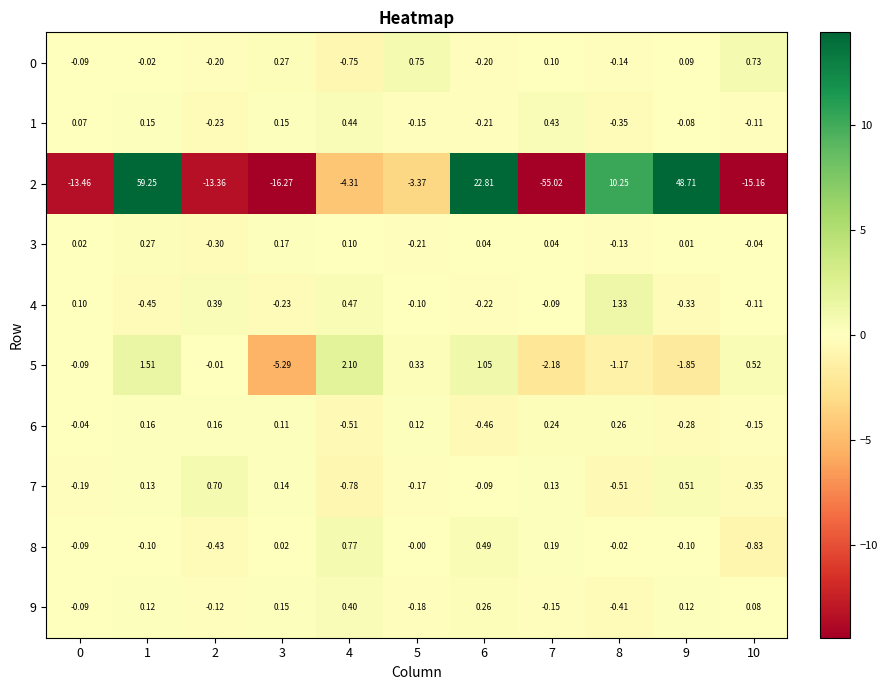

Is the value of 7 at 3 greater than the value of 5 at 3?

Yes